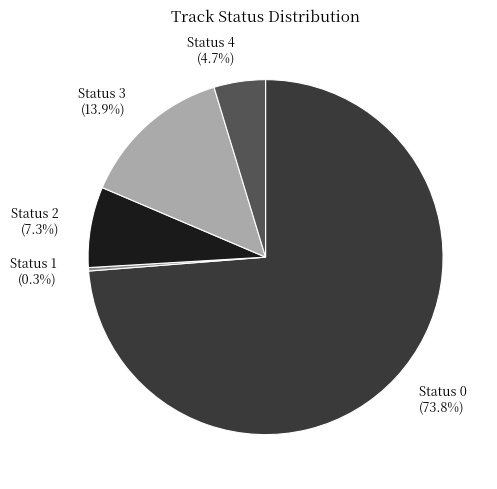

Count the number of slices in the pie.

5